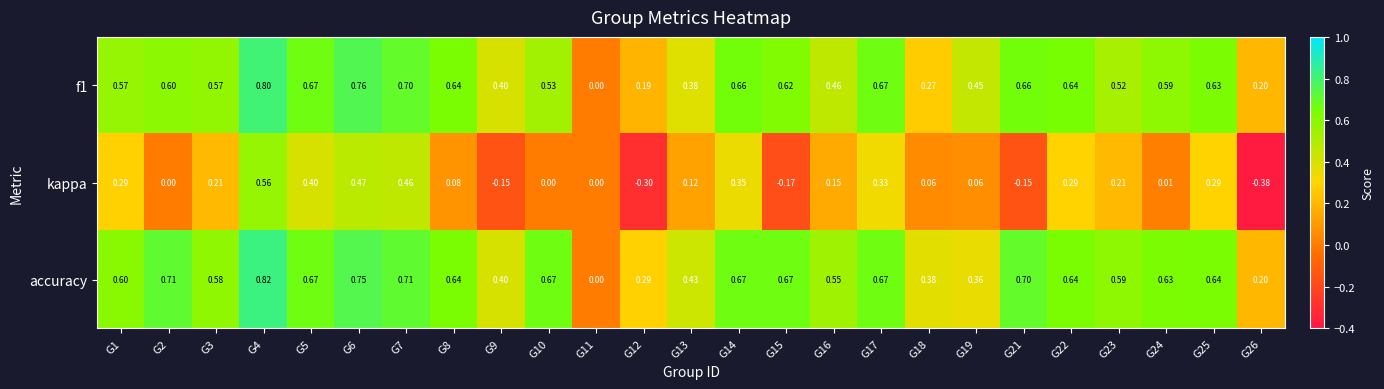

Which series has the largest total across all categories?

accuracy